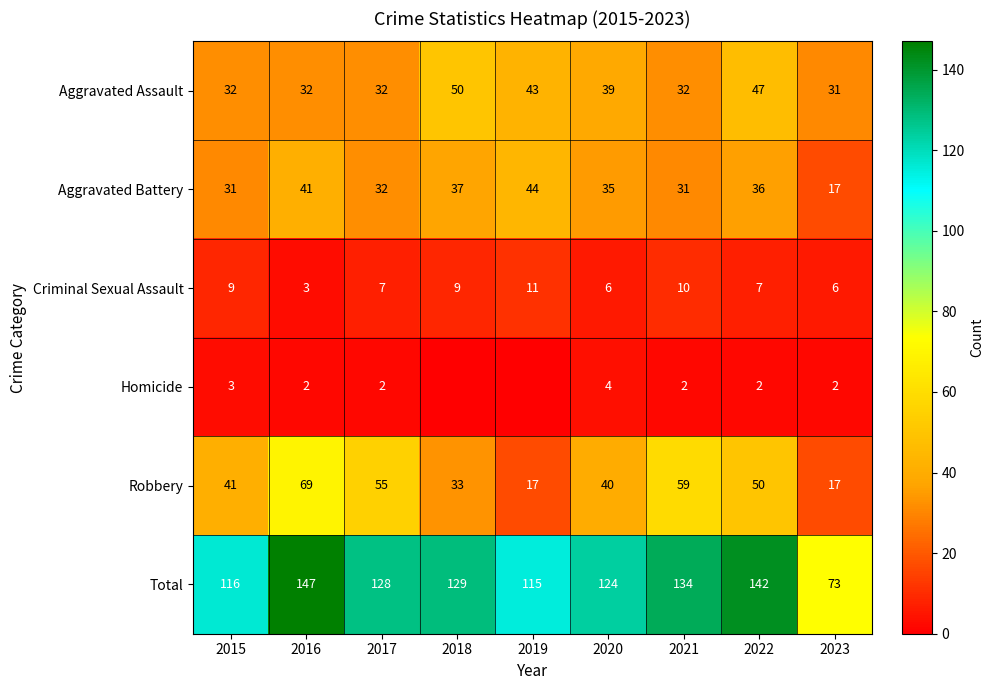

What is the sum of the Robbery values at 2023 and 2020?

57